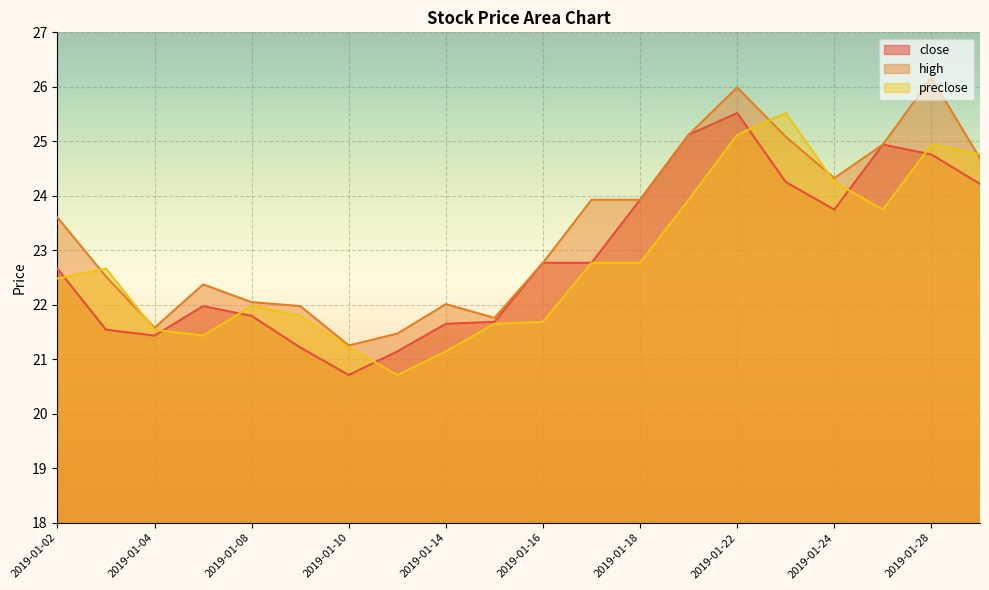

What is the value of the high point at the 13th from the left?

23.9